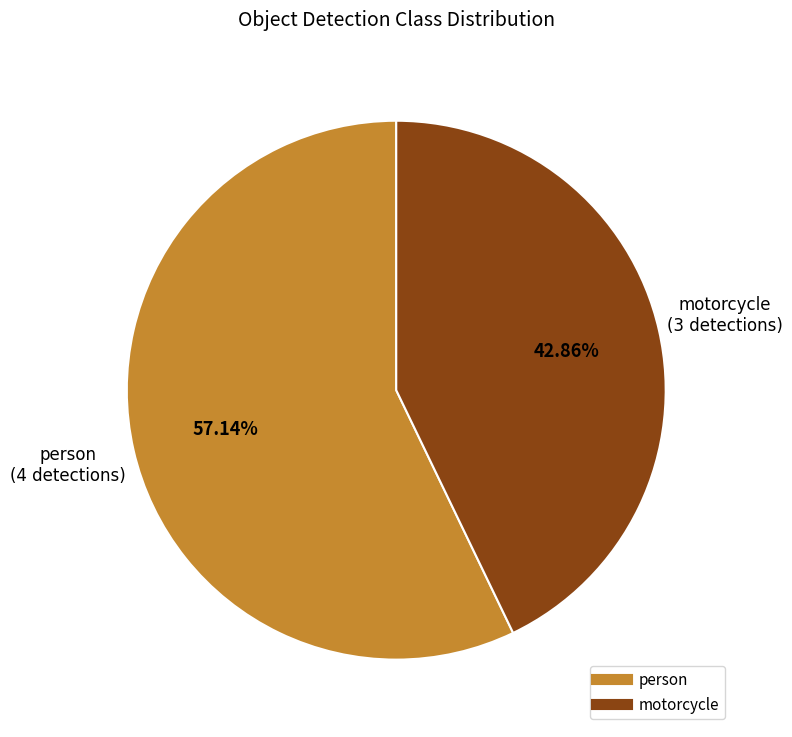

To the nearest percent, what is the difference between the motorcycle and person slice percentages?

14%